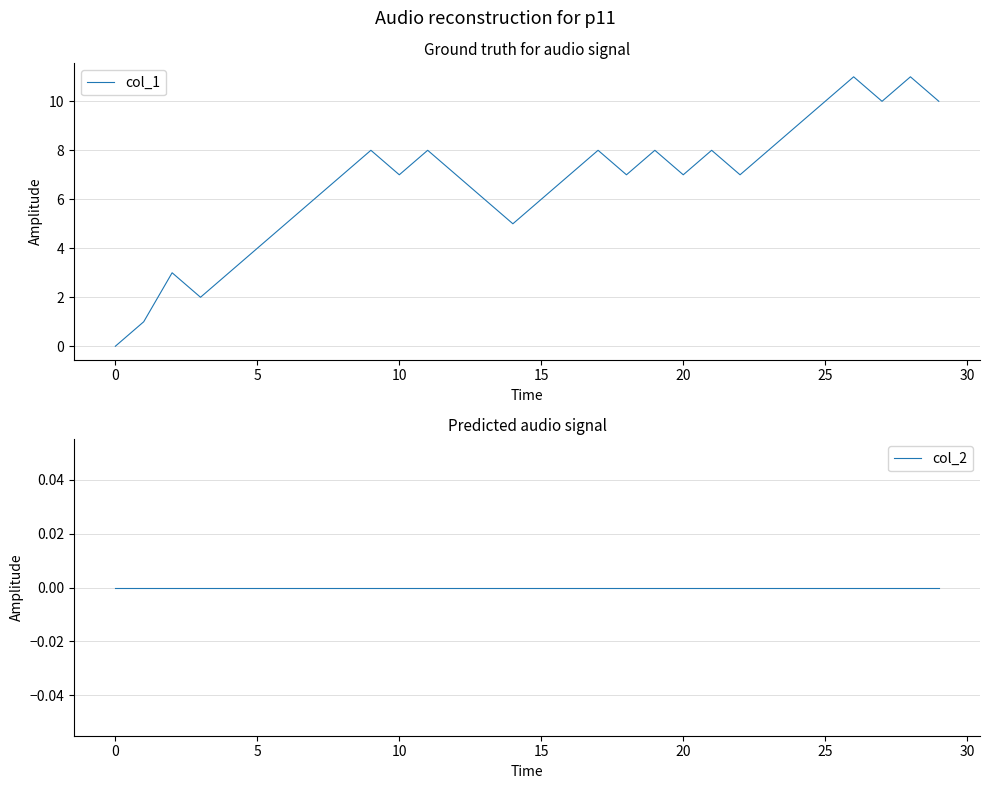

What are all the series names shown in the legend?

col_1, col_2